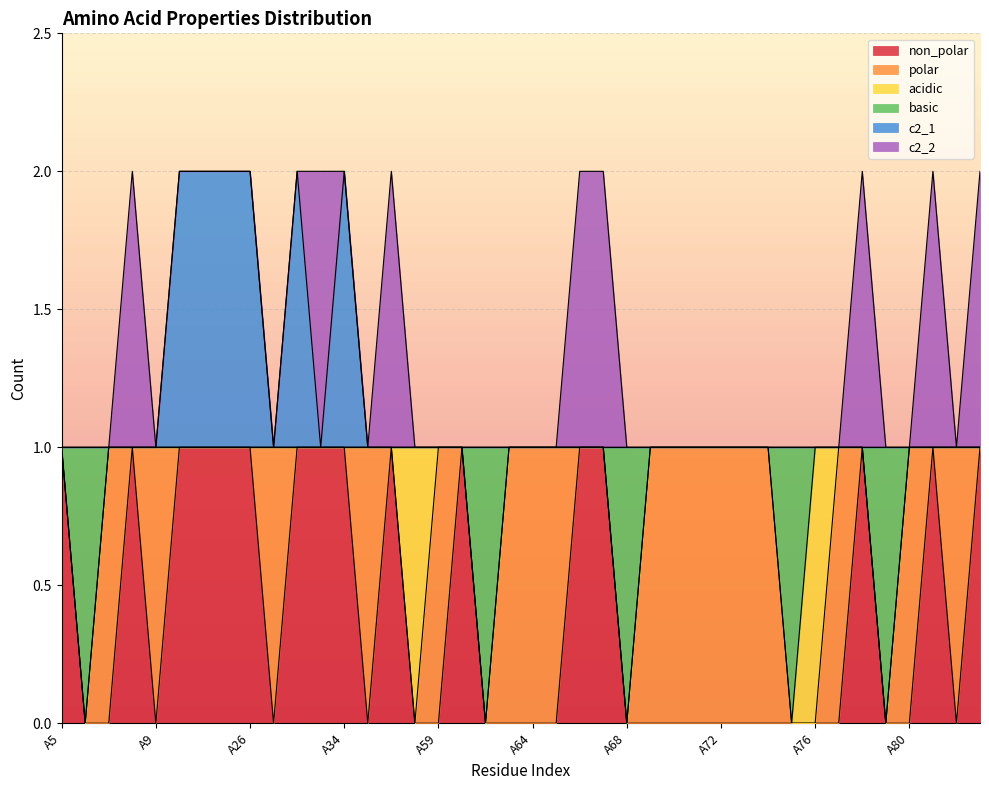

Is it true that c2_1 equals 3 at A34?

False